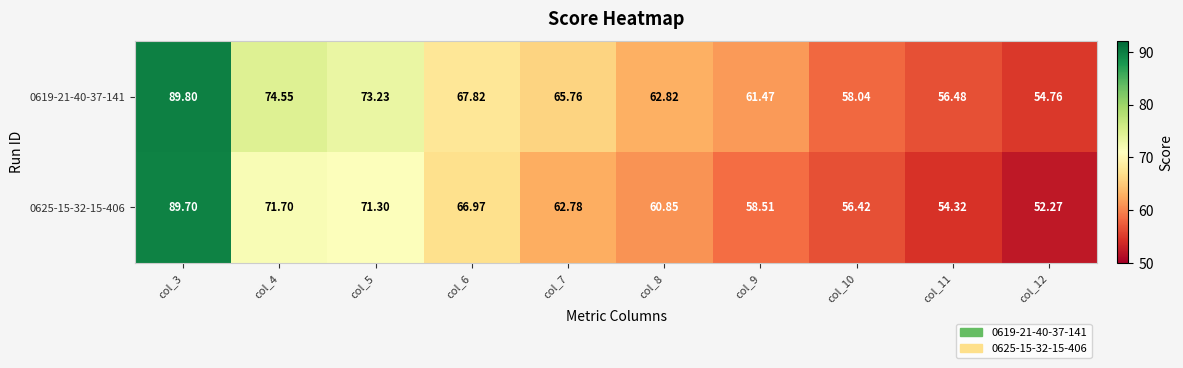

Reading left to right, what are all the values shown in this chart?

0619-21-40-37-141: col_3=89.8	col_4=74.5	col_5=73.2	col_6=67.8	col_7=65.8	col_8=62.8	col_9=61.5	col_10=58.0	col_11=56.5	col_12=54.8
0625-15-32-15-406: col_3=89.7	col_4=71.7	col_5=71.3	col_6=67.0	col_7=62.8	col_8=60.9	col_9=58.5	col_10=56.4	col_11=54.3	col_12=52.3